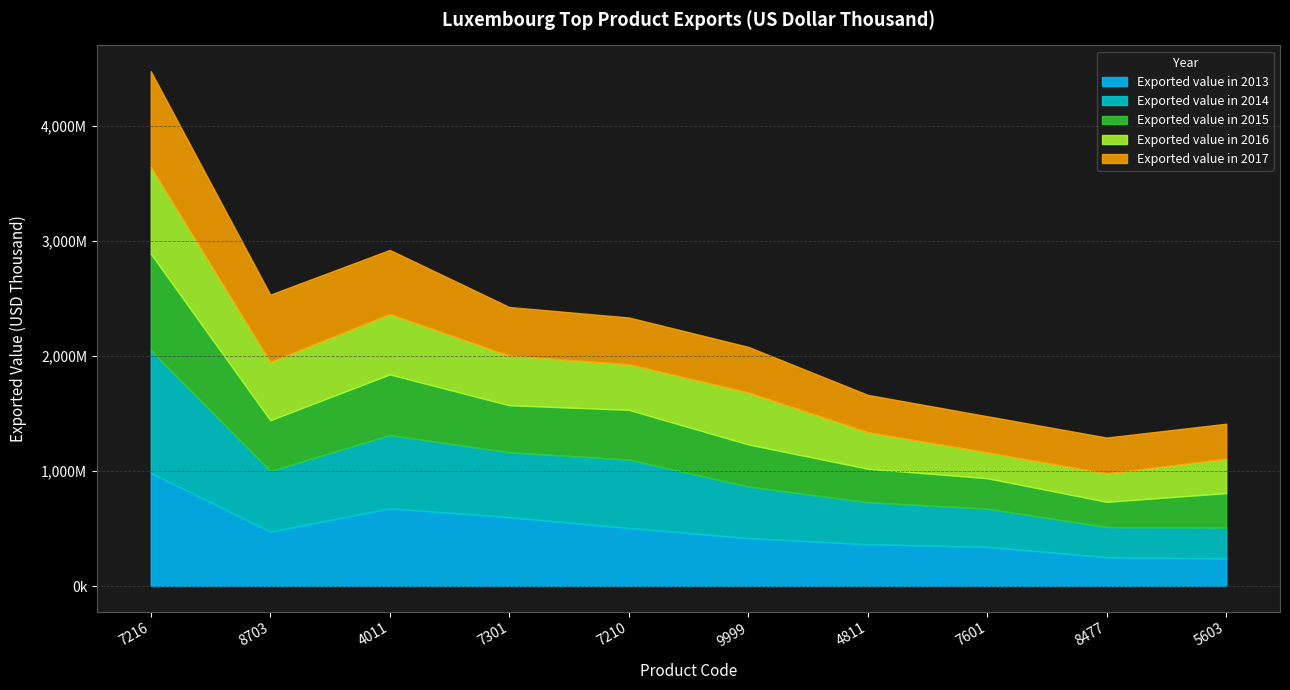

Reading left to right, list all the values displayed in this chart.

Exported value in 2013: 983481	472488	675411	597974	504586	416607	363550	340555	250387	239656
Exported value in 2014: 1066936	526720	637378	565010	594819	448589	365120	332024	262415	268551
Exported value in 2015: 839660	442635	527051	408949	432481	365940	291375	264661	219412	299818
Exported value in 2016: 753100	505596	524879	430581	396381	451589	317803	224272	246886	299139
Exported value in 2017: 833367	585530	557583	423242	406690	396596	324159	314773	311599	303989